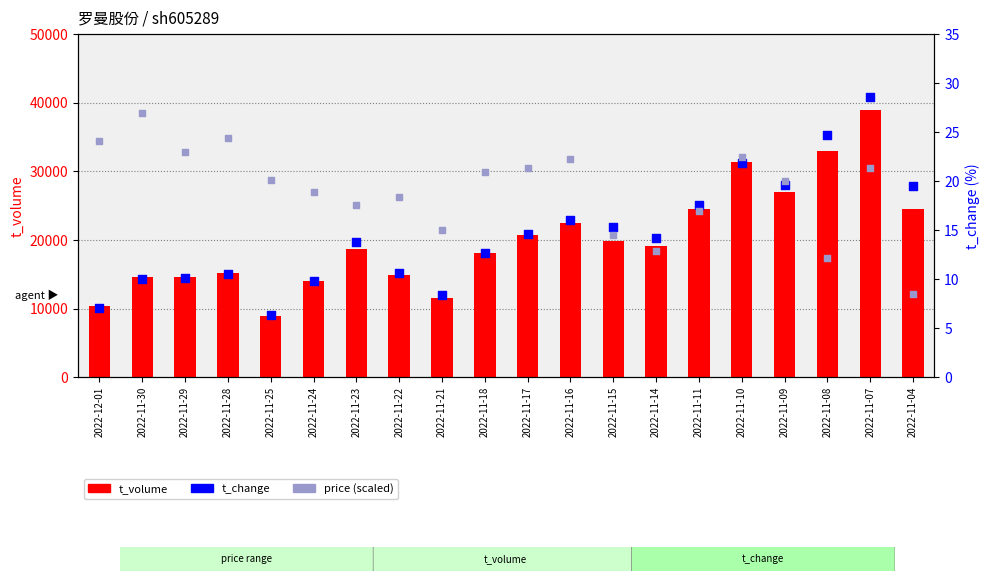

What are all the series names shown in the legend?

t_volume, t_change, price (scaled)